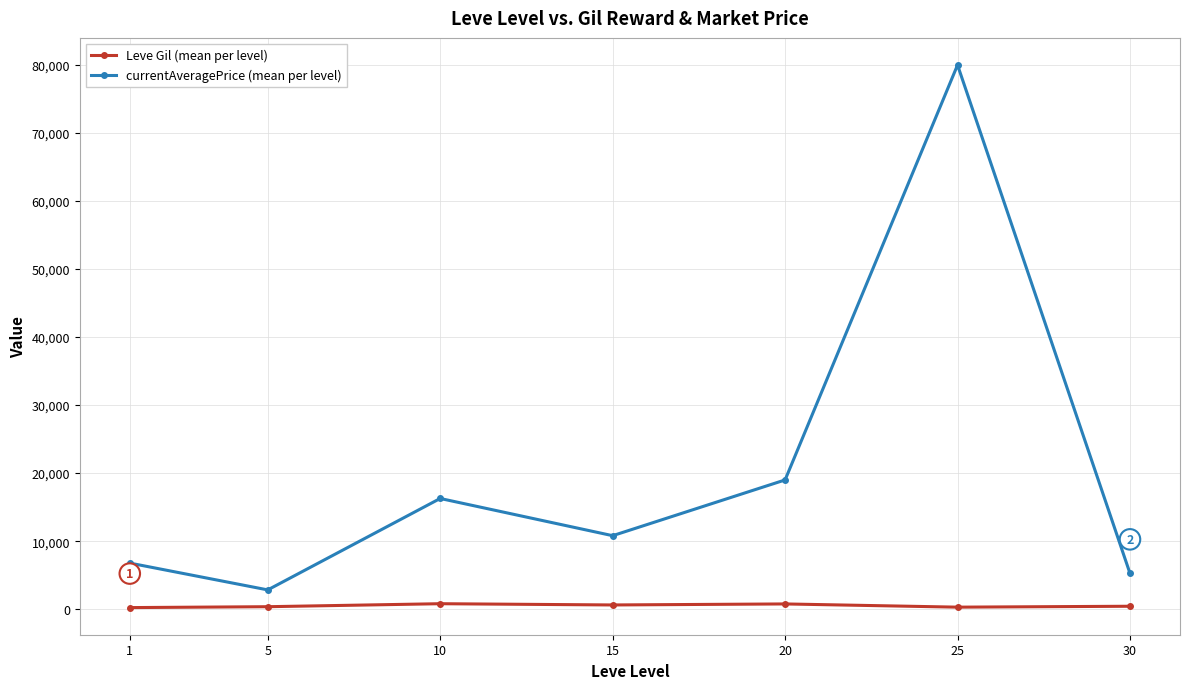

How many lines are shown in the chart?

2